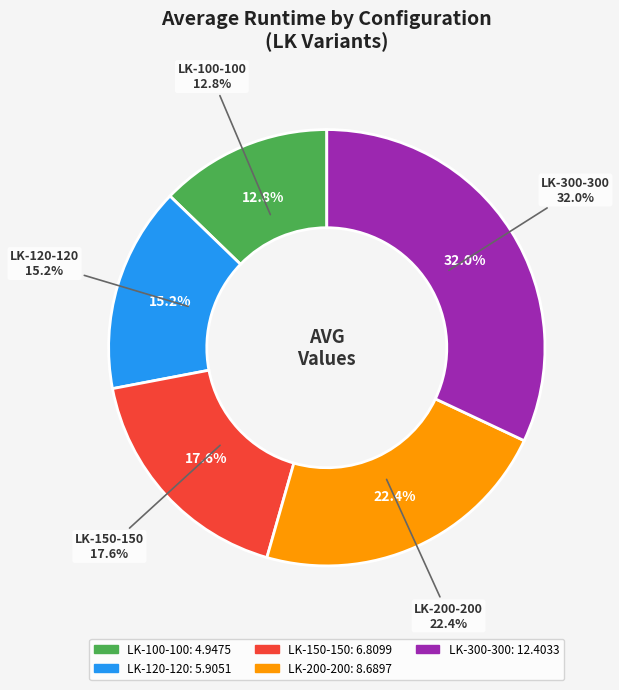

Approximately how many times larger is the value at LK-300-300 compared to LK-150-150?

1.8